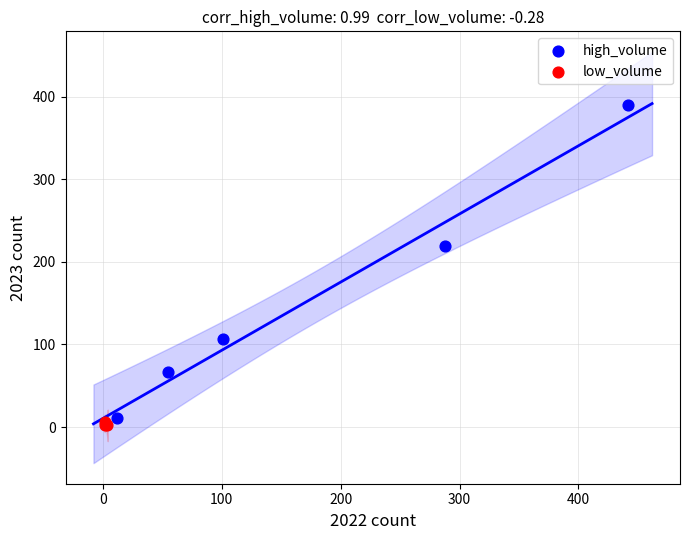

Which series contains the highest Y value?

high_volume